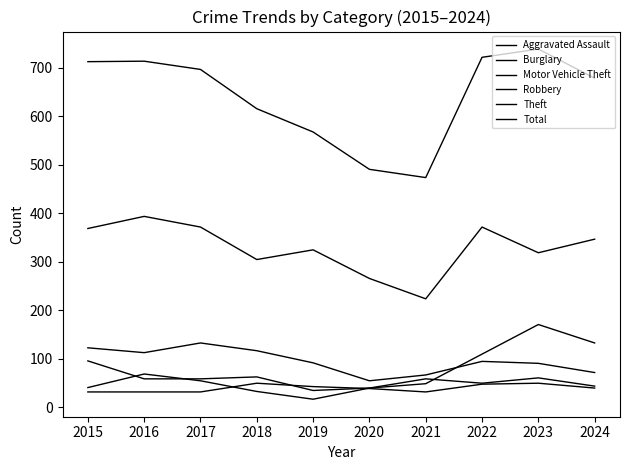

True or false: Robbery and Burglary cross at least once.

False